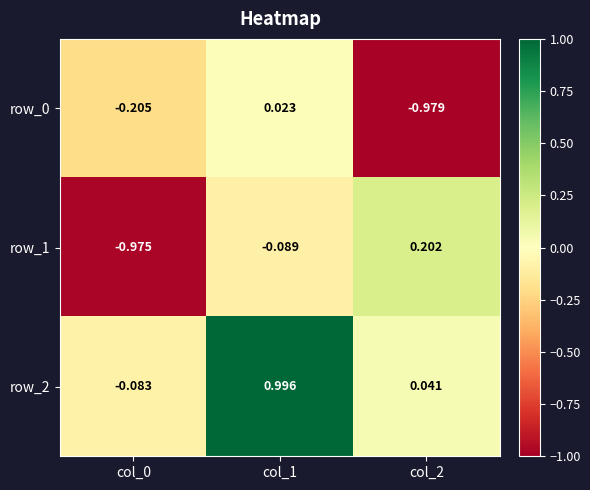

What is the difference between the maximum and minimum values in the row_1 series?

1.2